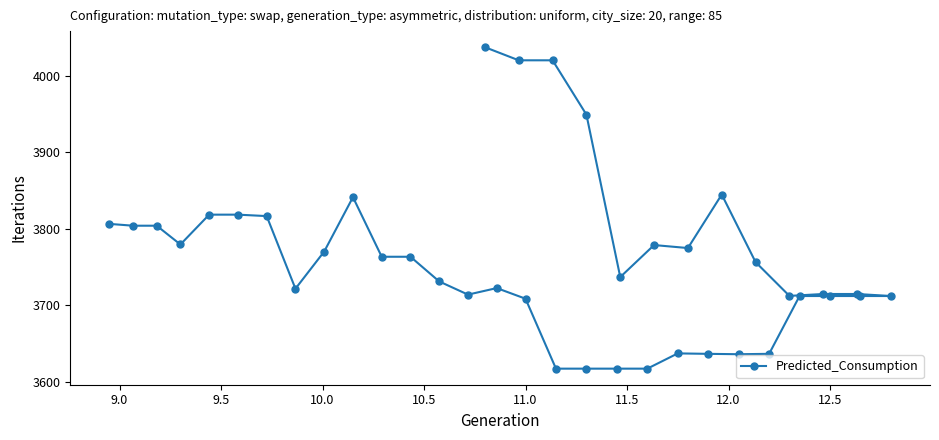

Reading left to right, what are all the values shown in this chart?

4037.6	4020.4	4020.4	3949.3	3736.8	3778.7	3774.8	3844.8	3756.3	3712.1	3714.6	3714.6	3712.0	3712.0	3712.0	3712.0	3636.3	3635.8	3636.3	3636.9	3616.9	3616.9	3616.9	3616.9	3708.5	3722.4	3713.8	3731.0	3763.4	3763.4	3841.3	3770.2	3721.5	3816.6	3818.5	3818.5	3779.4	3804.0	3804.0	3806.4